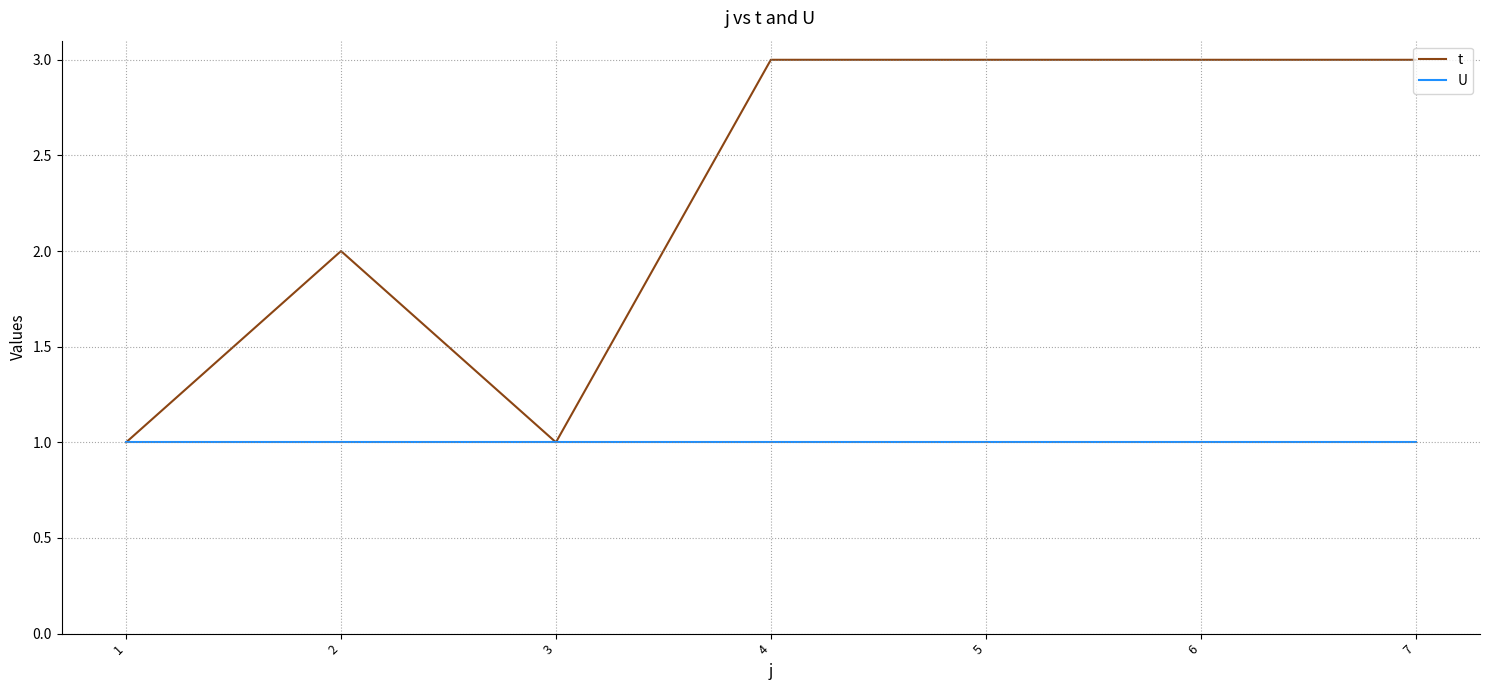

At which label is t closest to 2?

2